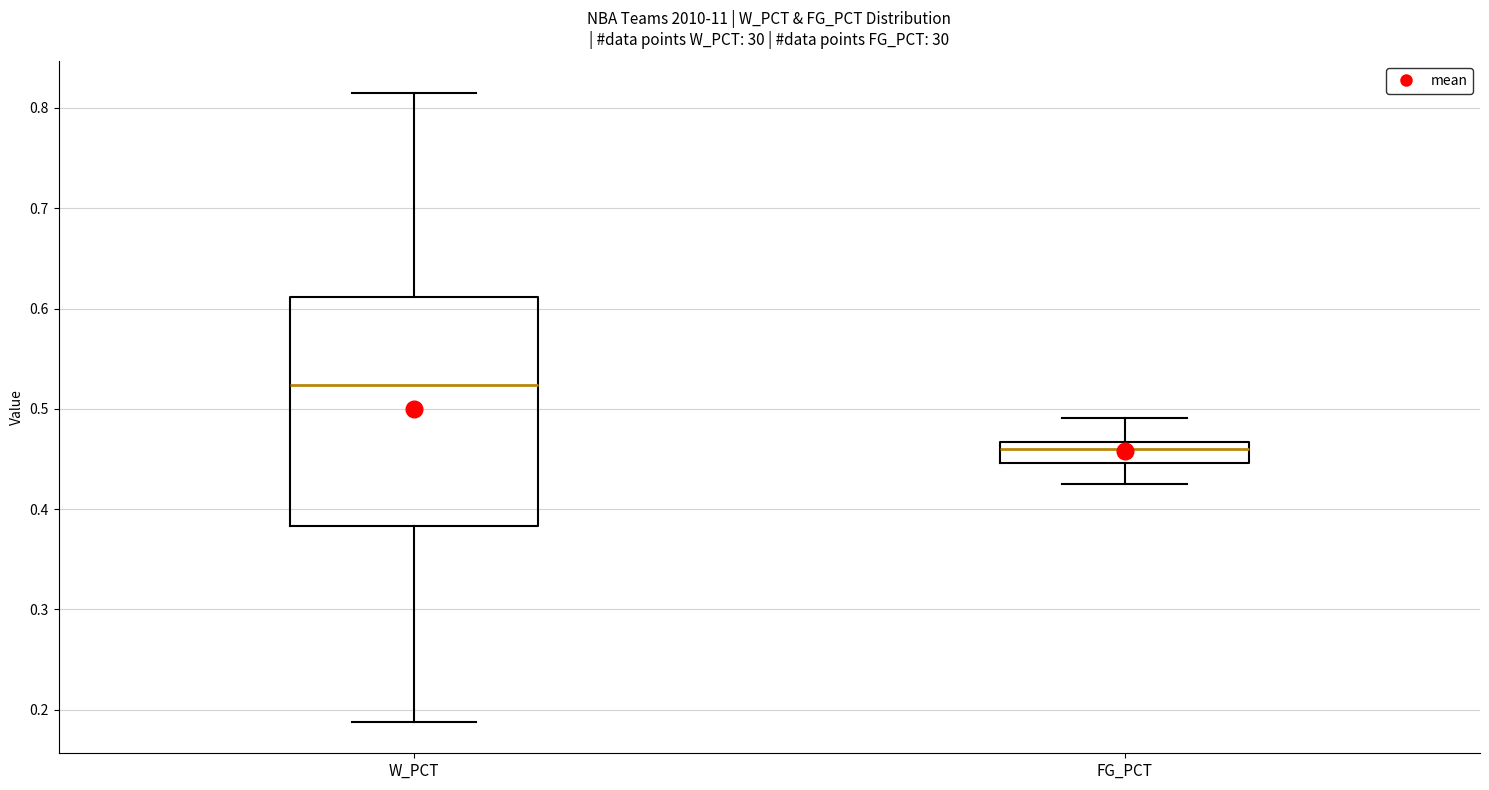

Reading left to right, read every box against the y-axis: the position of its median line, the range the box covers, and the ends of its whiskers. The values are not printed on the chart, so give them approximately, as read against the axis.

W_PCT: median 0.52, box 0.38 to 0.61, whiskers 0.19 to 0.82
FG_PCT: median 0.46, box 0.45 to 0.47, whiskers 0.43 to 0.49